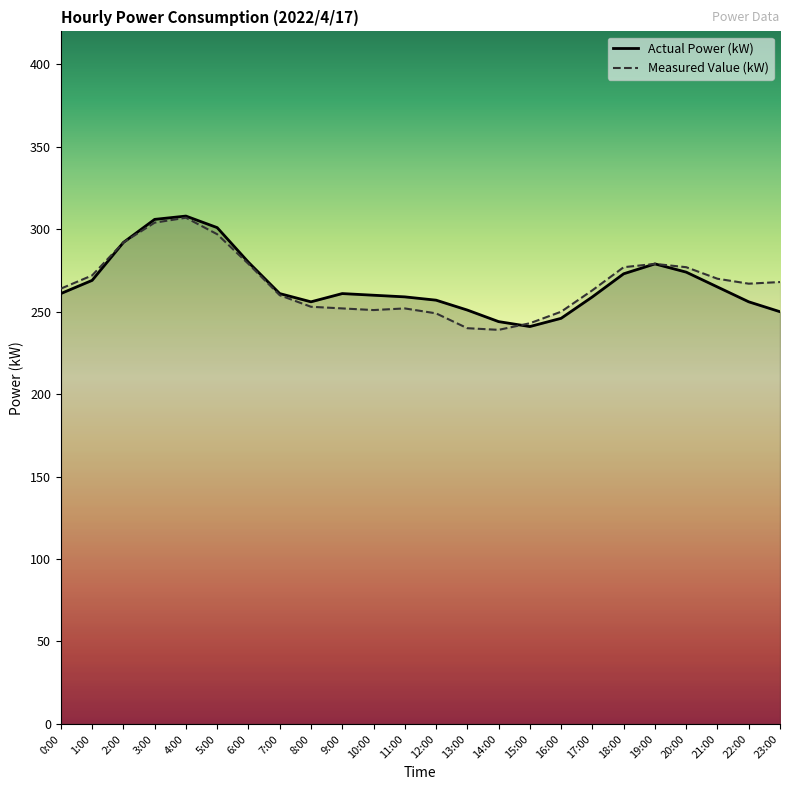

What position from the left is 16:00?

17